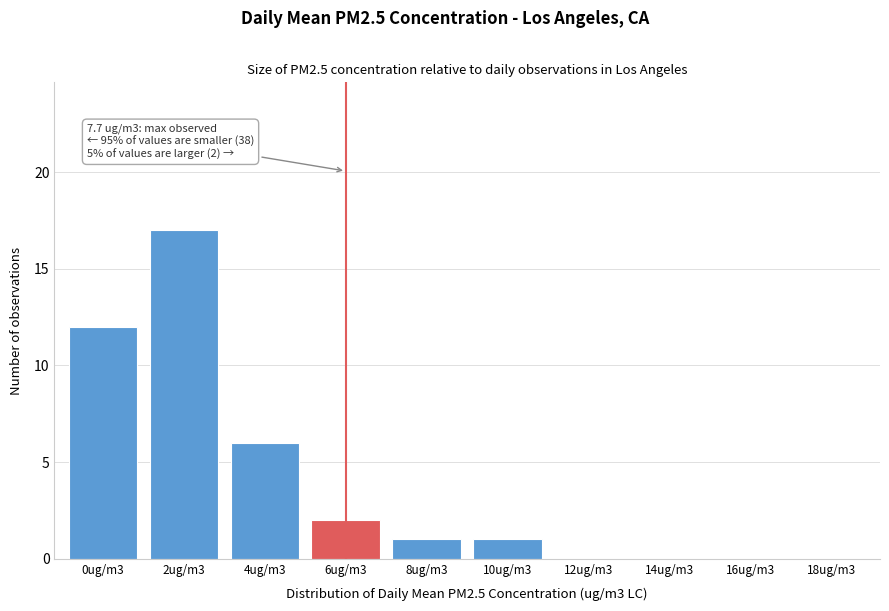

Reading left to right, extract all data points from this chart.

0ug/m3=12	2ug/m3=17	4ug/m3=6	6ug/m3=2	8ug/m3=1	10ug/m3=1	12ug/m3=0	14ug/m3=0	16ug/m3=0	18ug/m3=0